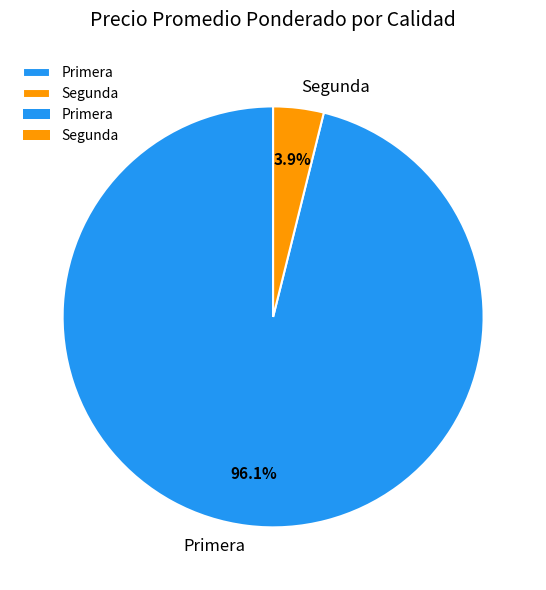

Rank the categories by value from lowest to highest.

Segunda, Primera